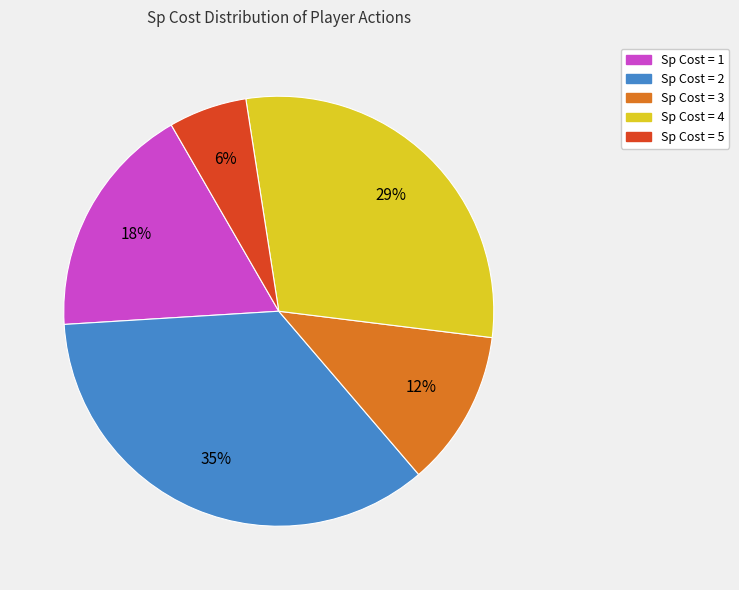

To the nearest percent, what is the difference between the largest and smallest slice percentages?

29%